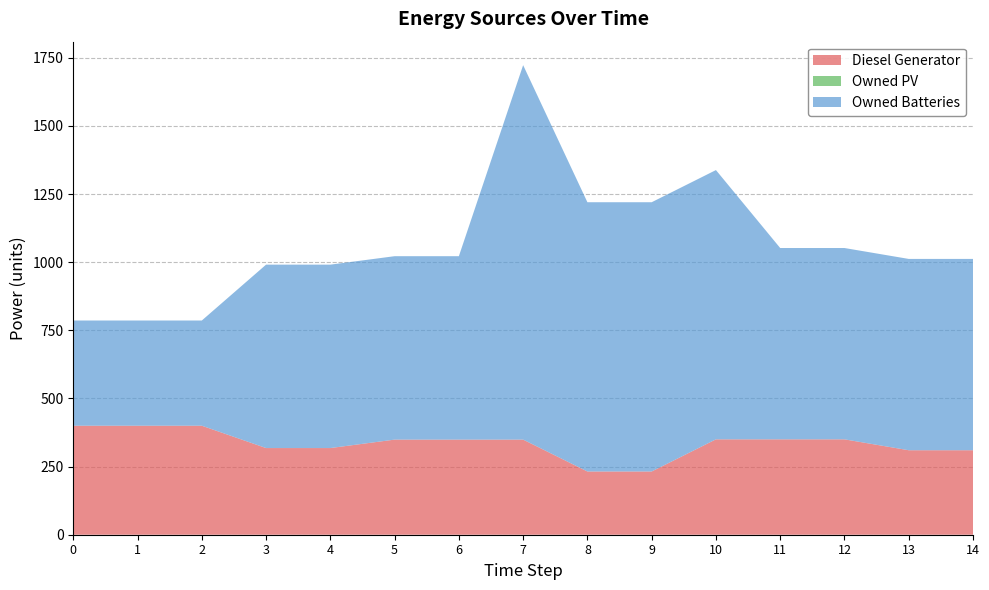

Reading left to right, list all the values displayed in this chart.

Diesel Generator: 0=400.0	1=400.0	2=400.0	3=318.0	4=318.0	5=349.0	6=349.0	7=349.0	8=232.0	9=232.0	10=350.0	11=350.0	12=350.0	13=310.0	14=310.0
Owned PV: 0=0.0	1=0.0	2=0.0	3=0.0	4=0.0	5=0.0	6=0.0	7=0.0	8=0.0	9=0.0	10=0.0	11=0.0	12=0.0	13=0.0	14=0.0
Owned Batteries: 0=386.0	1=386.0	2=386.0	3=673.0	4=673.0	5=673.0	6=673.0	7=1374.0	8=988.0	9=988.0	10=988.0	11=702.0	12=702.0	13=702.0	14=702.0